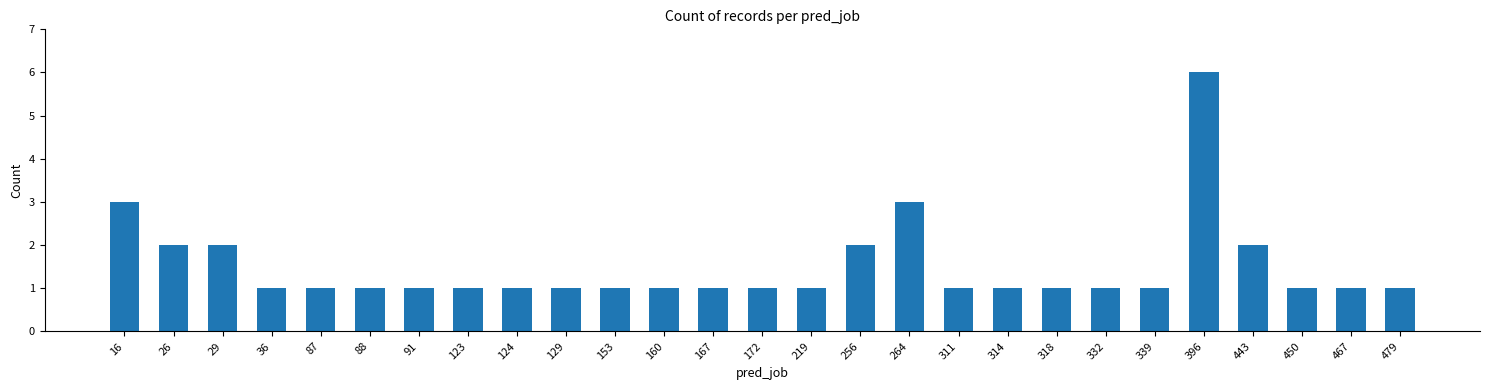

Reading left to right, transcribe all the data shown in this chart.

3	2	2	1	1	1	1	1	1	1	1	1	1	1	1	2	3	1	1	1	1	1	6	2	1	1	1